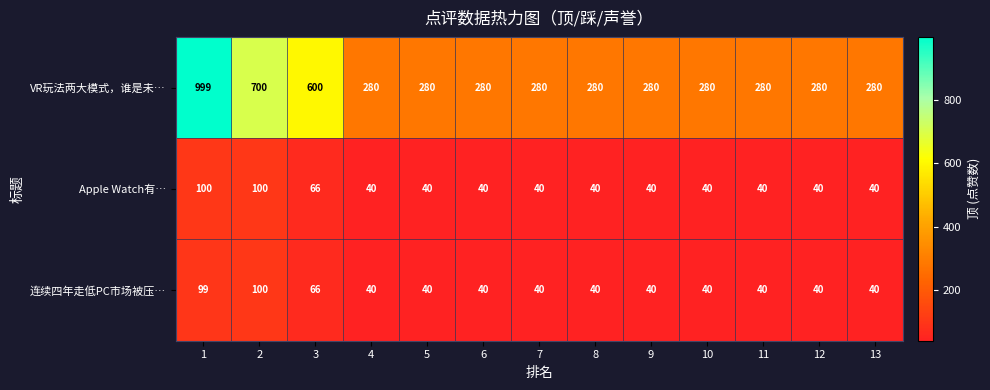

Which series has the widest spread of values?

VR玩法两大模式，谁是未…